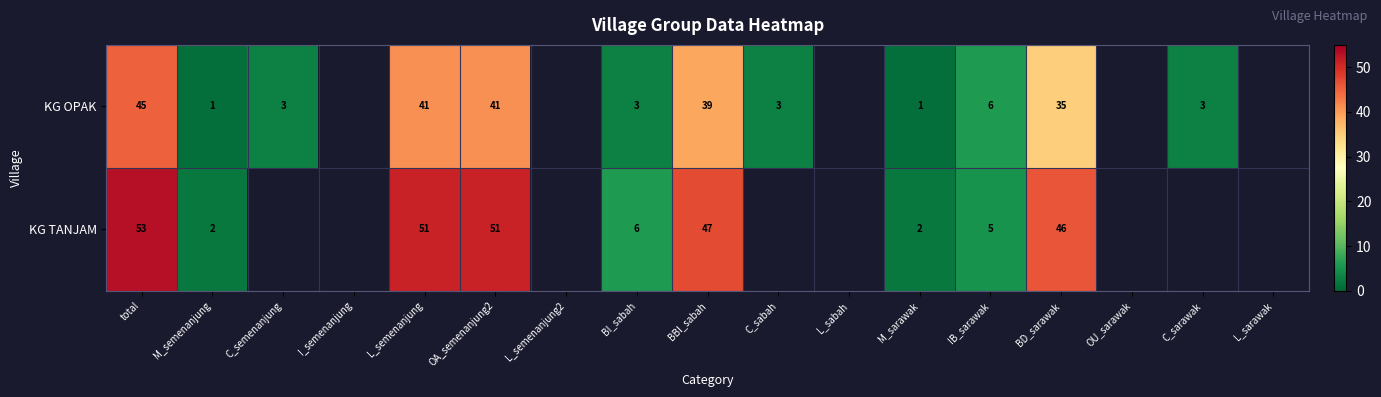

The value of KG OPAK at BBI_sabah is 39. True or false?

True